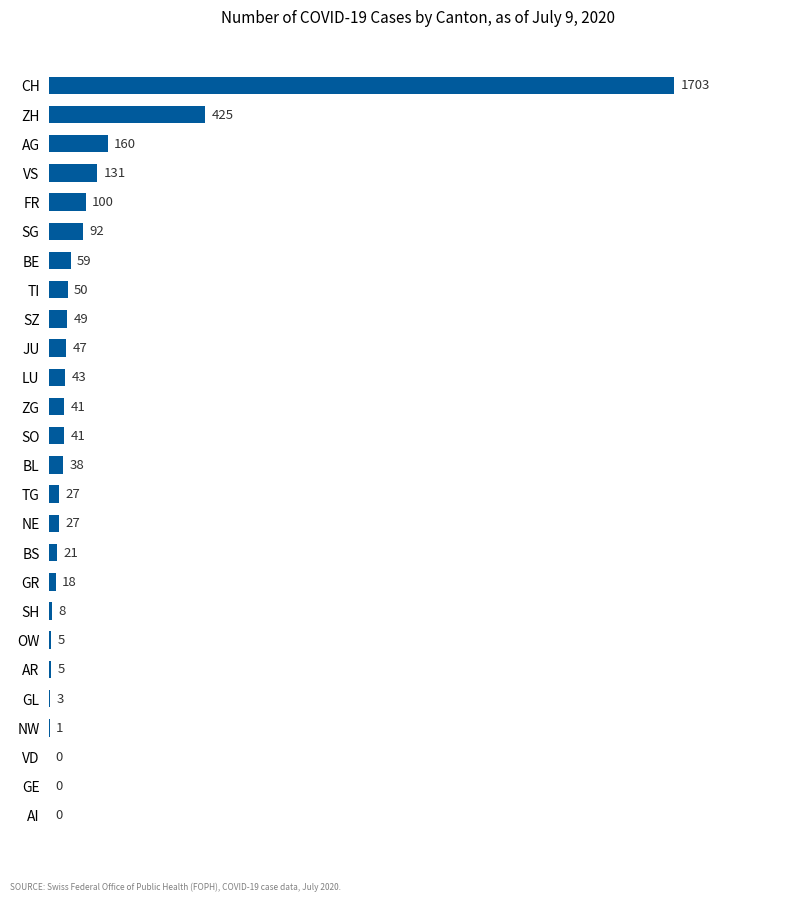

Are the bars horizontal?

Yes